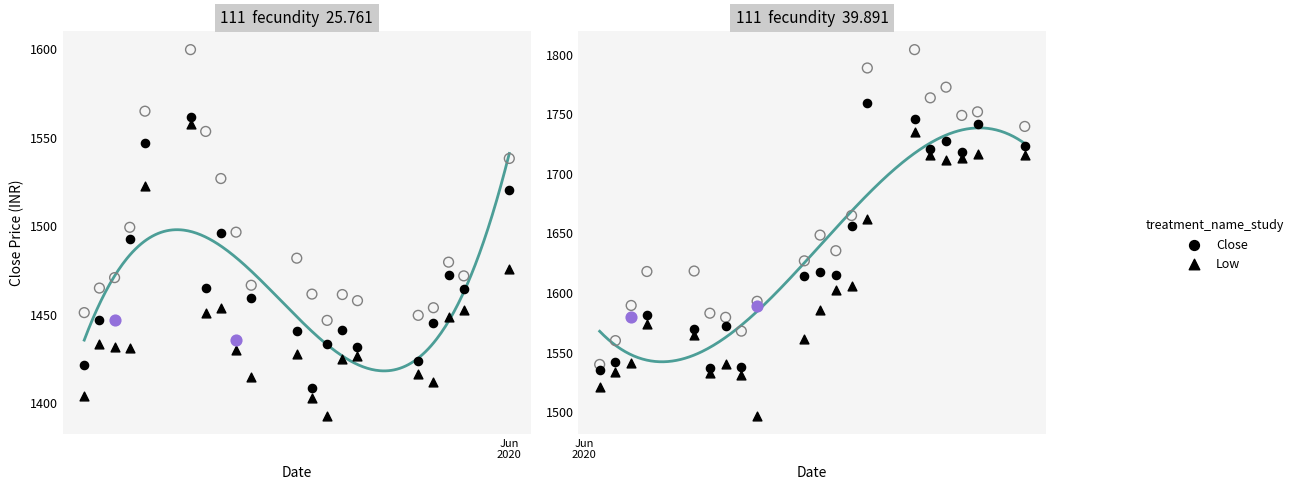

Which series contains the highest Y value?

High